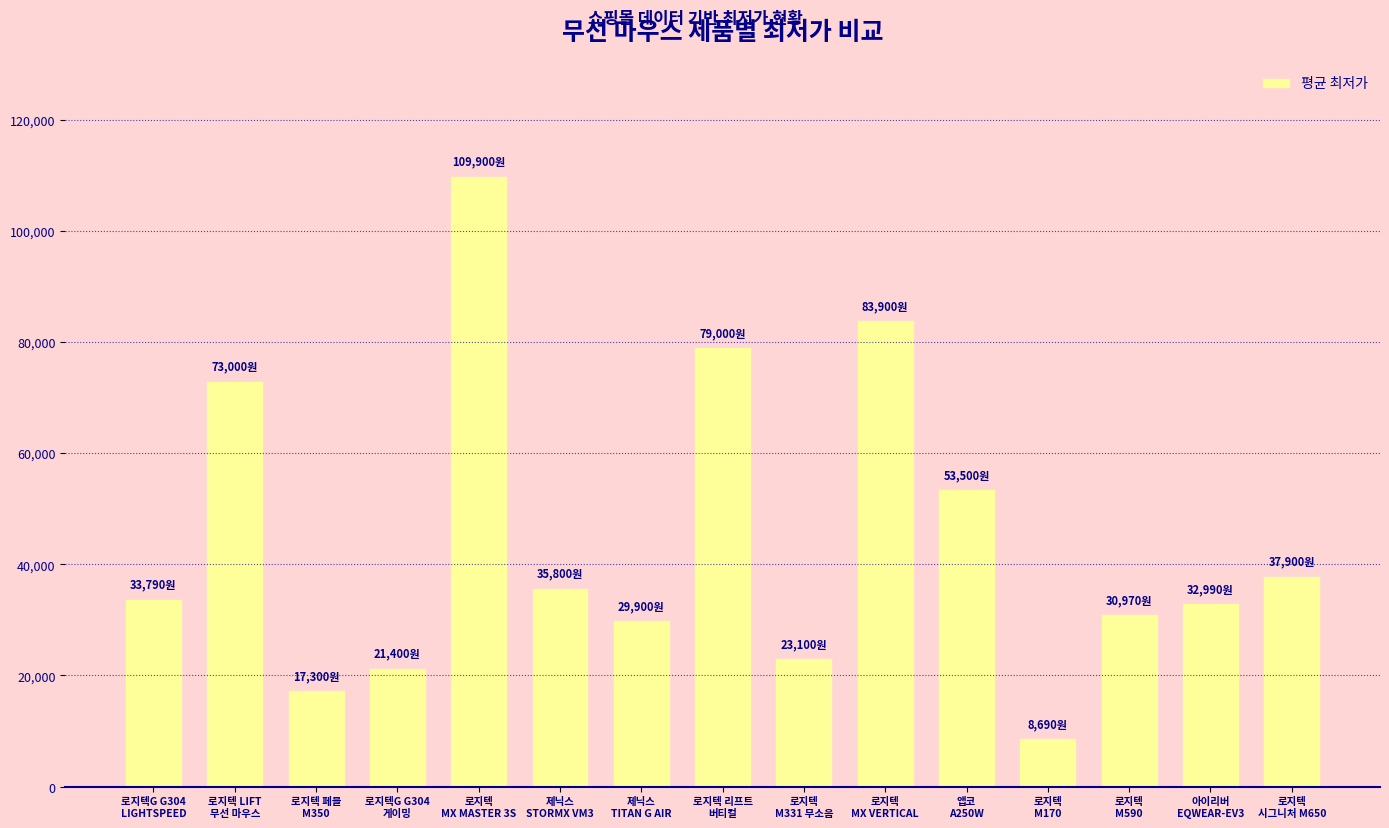

True or false: the data shows 109900 at 로지텍
MX MASTER 3S.

True